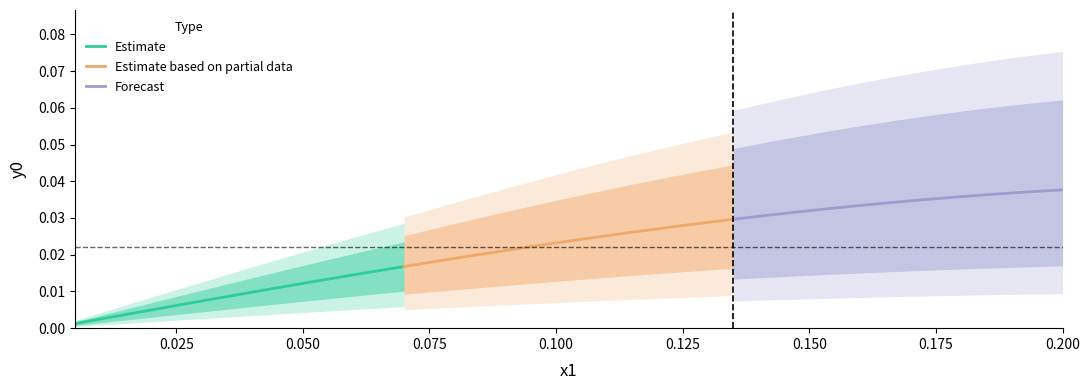

True or false: Estimate based on partial data has more than 0 points higher than both neighbors.

False